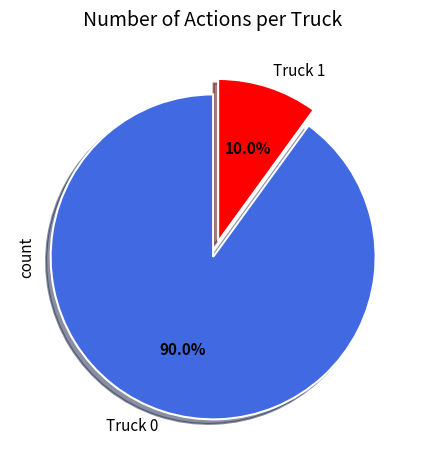

Which category has the biggest portion of the pie?

Truck 0